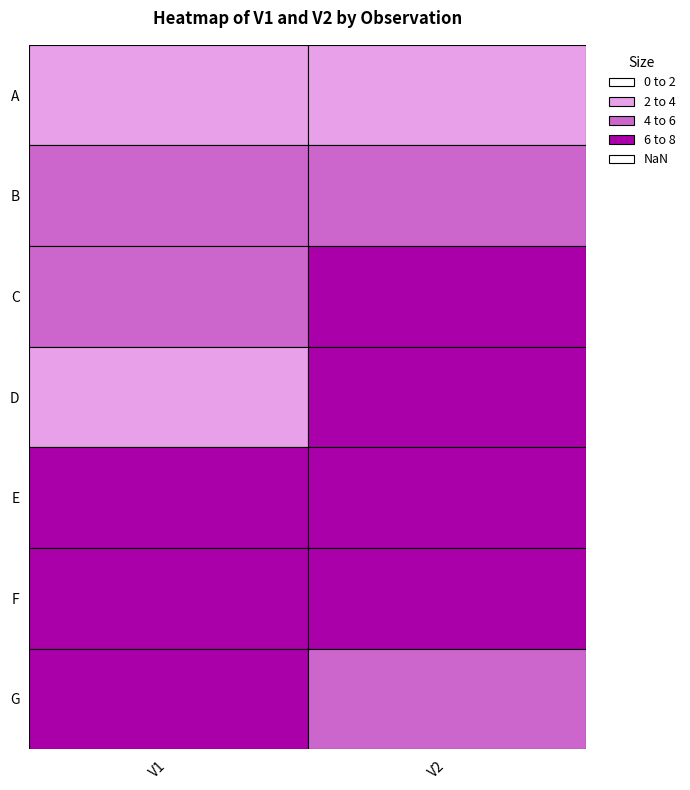

At how many categories does at least one series exceed 6?

2